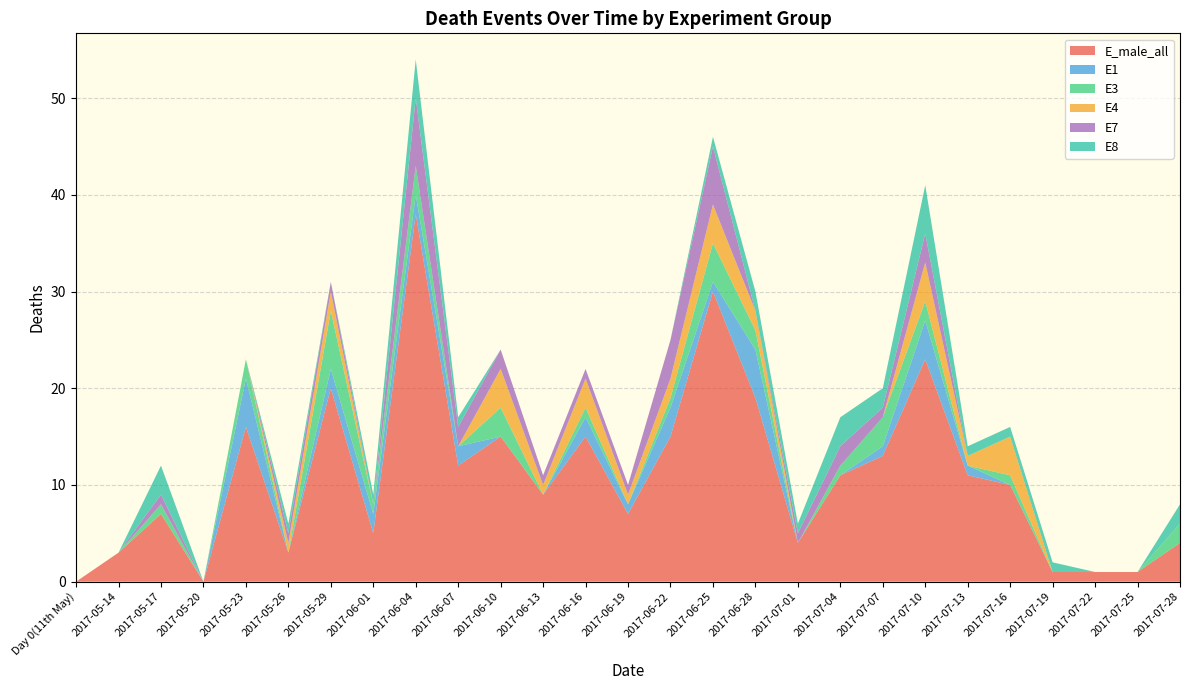

Reading right to left, list all the values displayed in this chart.

E_male_all: 2017-07-28=4	2017-07-25=1	2017-07-22=1	2017-07-19=1	2017-07-16=10	2017-07-13=11	2017-07-10=23	2017-07-07=13	2017-07-04=11	2017-07-01=4	2017-06-28=19	2017-06-25=30	2017-06-22=15	2017-06-19=7	2017-06-16=15	2017-06-13=9	2017-06-10=15	2017-06-07=12	2017-06-04=38	2017-06-01=5	2017-05-29=20	2017-05-26=3	2017-05-23=16	2017-05-20=0	2017-05-17=7	2017-05-14=3	Day 0(11th May)=0
E1: 2017-07-28=0	2017-07-25=0	2017-07-22=0	2017-07-19=0	2017-07-16=0	2017-07-13=1	2017-07-10=4	2017-07-07=1	2017-07-04=0	2017-07-01=0	2017-06-28=5	2017-06-25=1	2017-06-22=3	2017-06-19=1	2017-06-16=2	2017-06-13=0	2017-06-10=0	2017-06-07=2	2017-06-04=2	2017-06-01=2	2017-05-29=2	2017-05-26=0	2017-05-23=5	2017-05-20=0	2017-05-17=0	2017-05-14=0	Day 0(11th May)=0
E3: 2017-07-28=2	2017-07-25=0	2017-07-22=0	2017-07-19=0	2017-07-16=1	2017-07-13=0	2017-07-10=2	2017-07-07=3	2017-07-04=1	2017-07-01=0	2017-06-28=2	2017-06-25=4	2017-06-22=1	2017-06-19=0	2017-06-16=1	2017-06-13=0	2017-06-10=3	2017-06-07=0	2017-06-04=3	2017-06-01=1	2017-05-29=6	2017-05-26=0	2017-05-23=2	2017-05-20=0	2017-05-17=1	2017-05-14=0	Day 0(11th May)=0
E4: 2017-07-28=0	2017-07-25=0	2017-07-22=0	2017-07-19=0	2017-07-16=4	2017-07-13=1	2017-07-10=4	2017-07-07=0	2017-07-04=0	2017-07-01=0	2017-06-28=2	2017-06-25=4	2017-06-22=2	2017-06-19=1	2017-06-16=3	2017-06-13=1	2017-06-10=4	2017-06-07=0	2017-06-04=0	2017-06-01=0	2017-05-29=2	2017-05-26=1	2017-05-23=0	2017-05-20=0	2017-05-17=0	2017-05-14=0	Day 0(11th May)=0
E7: 2017-07-28=0	2017-07-25=0	2017-07-22=0	2017-07-19=0	2017-07-16=0	2017-07-13=0	2017-07-10=3	2017-07-07=1	2017-07-04=2	2017-07-01=1	2017-06-28=0	2017-06-25=6	2017-06-22=4	2017-06-19=1	2017-06-16=1	2017-06-13=1	2017-06-10=2	2017-06-07=2	2017-06-04=7	2017-06-01=0	2017-05-29=1	2017-05-26=1	2017-05-23=0	2017-05-20=0	2017-05-17=1	2017-05-14=0	Day 0(11th May)=0
E8: 2017-07-28=2	2017-07-25=0	2017-07-22=0	2017-07-19=1	2017-07-16=1	2017-07-13=1	2017-07-10=5	2017-07-07=2	2017-07-04=3	2017-07-01=1	2017-06-28=2	2017-06-25=1	2017-06-22=0	2017-06-19=0	2017-06-16=0	2017-06-13=0	2017-06-10=0	2017-06-07=1	2017-06-04=4	2017-06-01=1	2017-05-29=0	2017-05-26=1	2017-05-23=0	2017-05-20=0	2017-05-17=3	2017-05-14=0	Day 0(11th May)=0